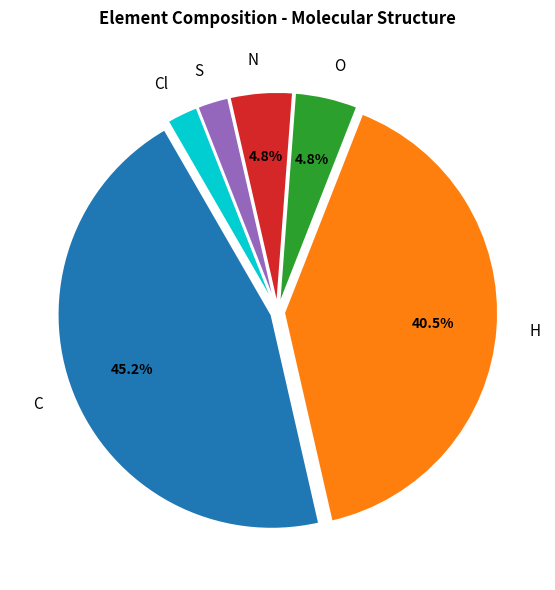

Combined, what portion of the pie is O and C?

50.0%